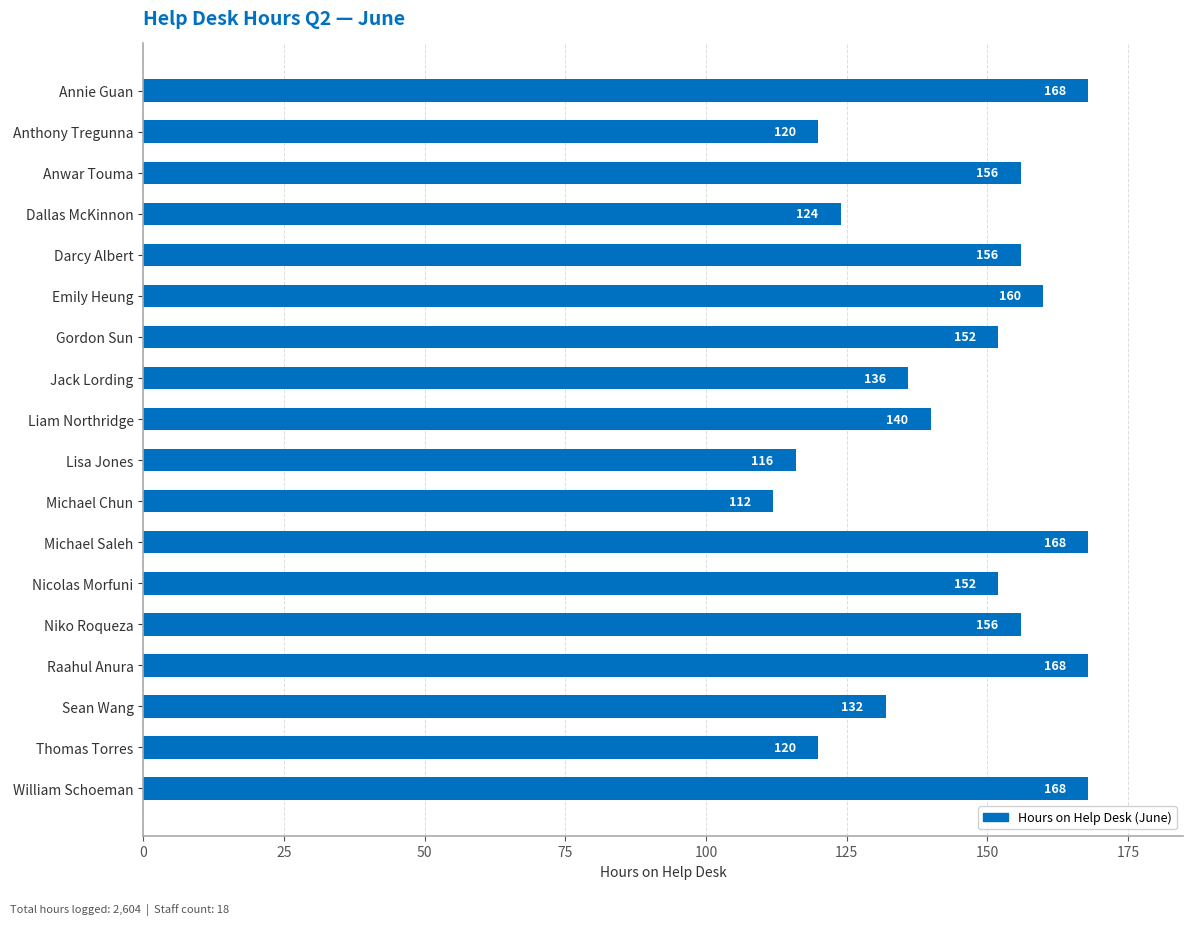

What is the label of the 18th bar from the top?

William Schoeman